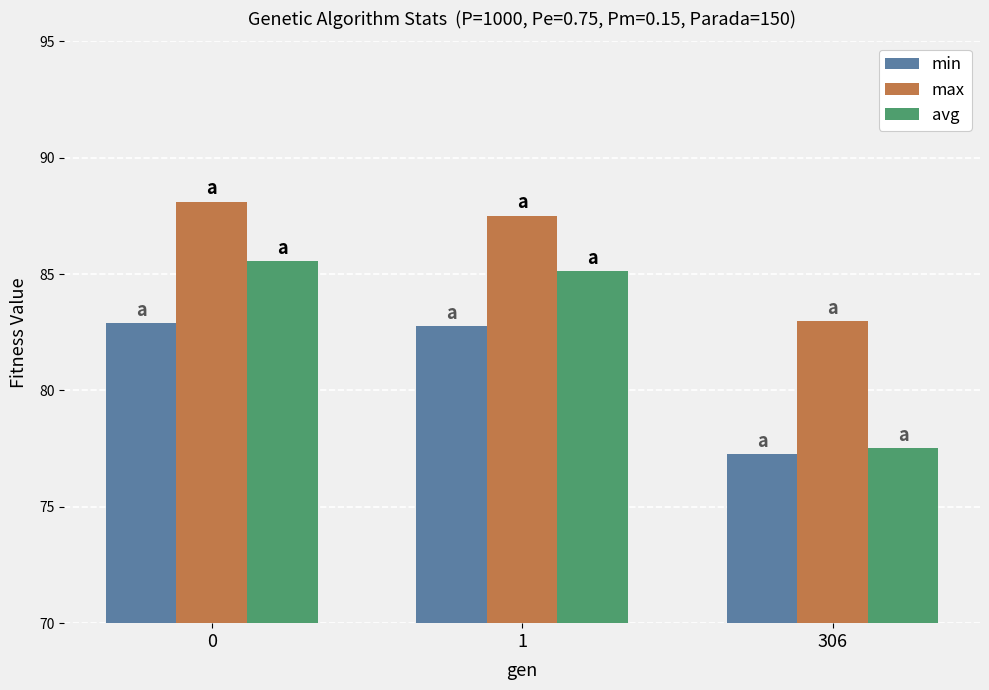

What is the greatest value displayed?

88.1